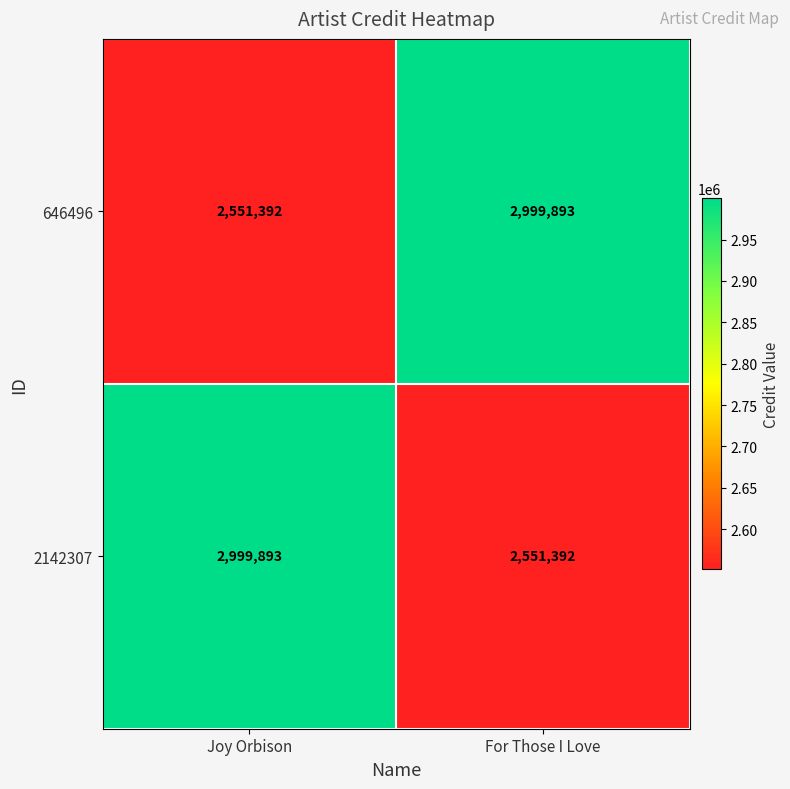

What is the spread (max minus min) of values at For Those I Love?

448501